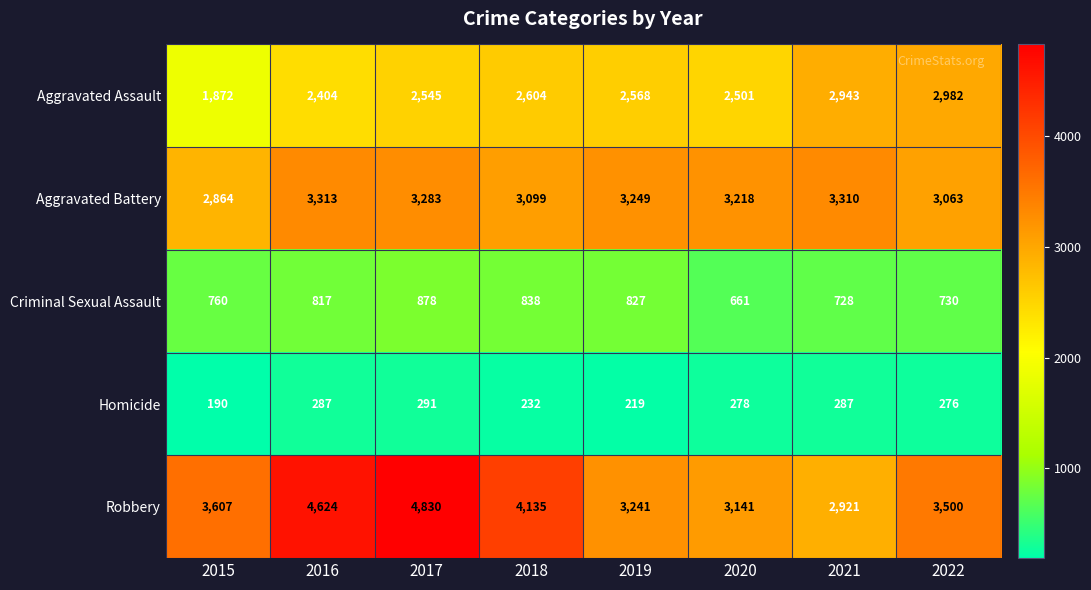

The Robbery series shows 2137 at 2017. True or false?

False